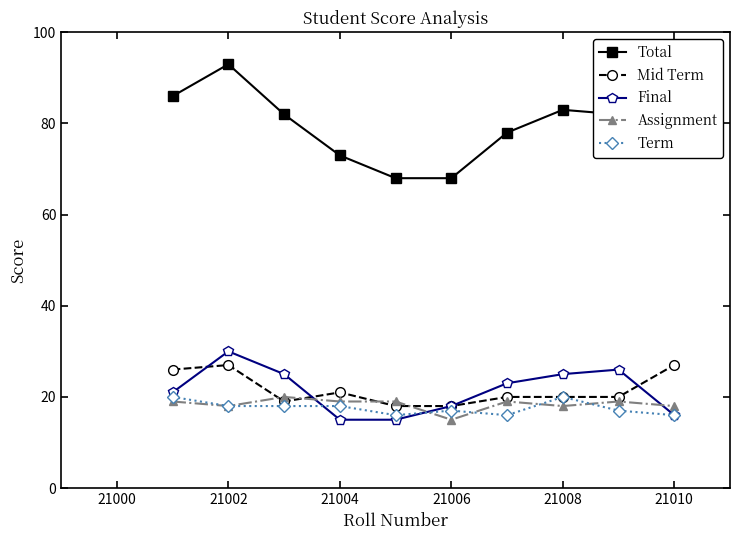

Which series has the widest spread of values?

Total